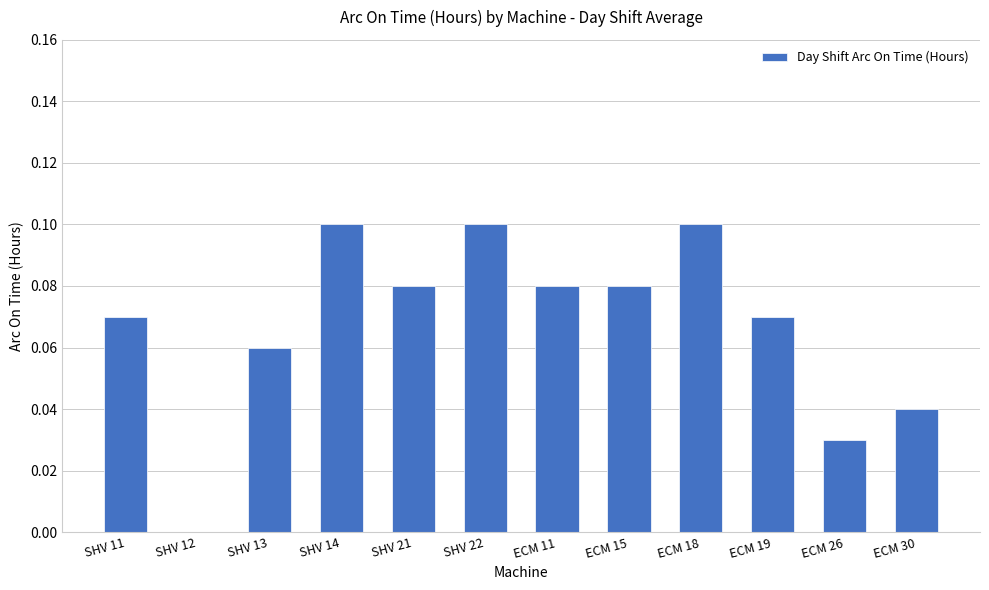

The value at ECM 15 is 0.1. True or false?

True